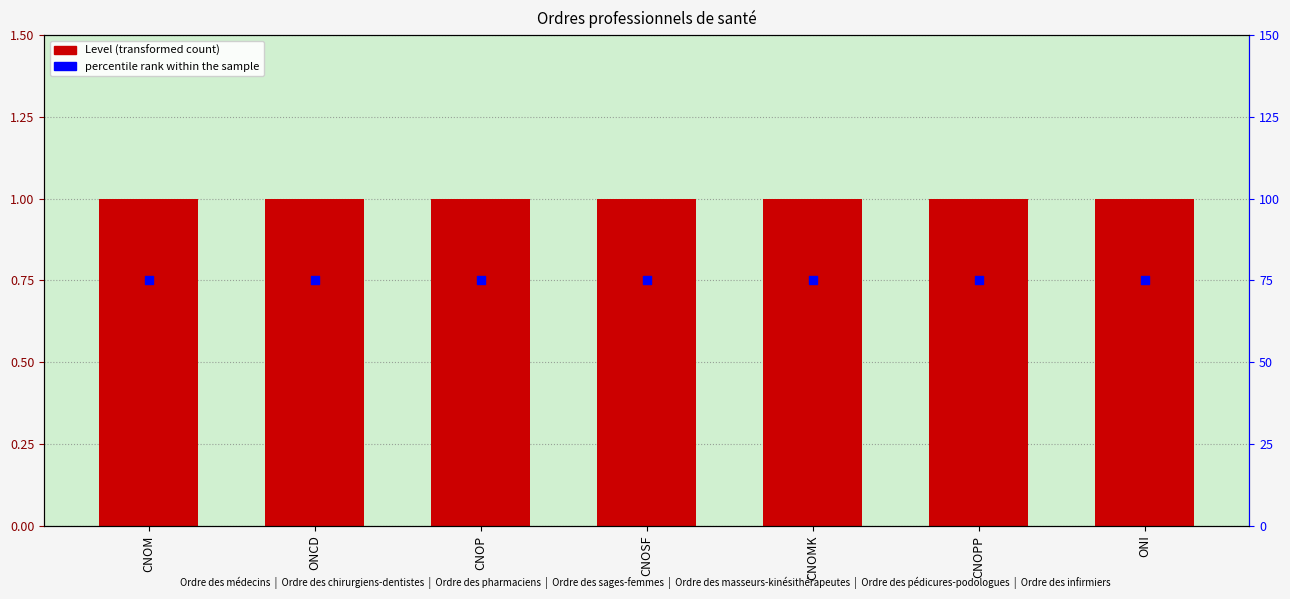

What are all the series names shown in the legend?

Level, percentile rank within the sample